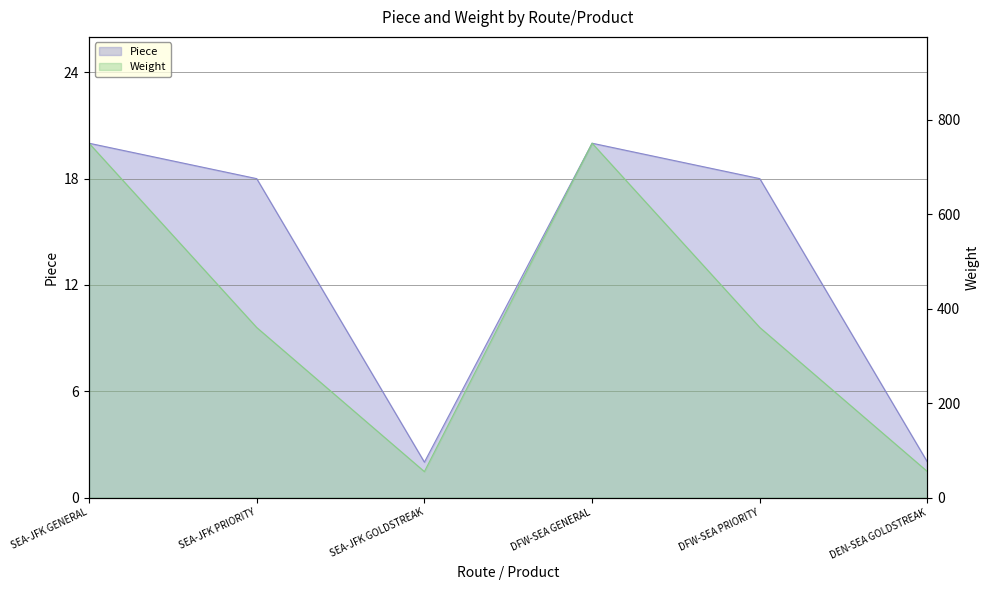

Count the Weight values in the range 55 to 750.

6